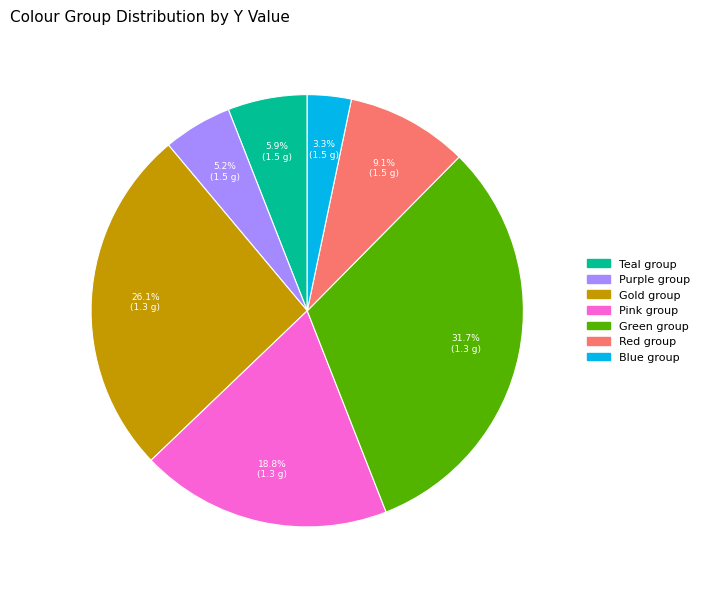

How many segments does this pie chart have?

7